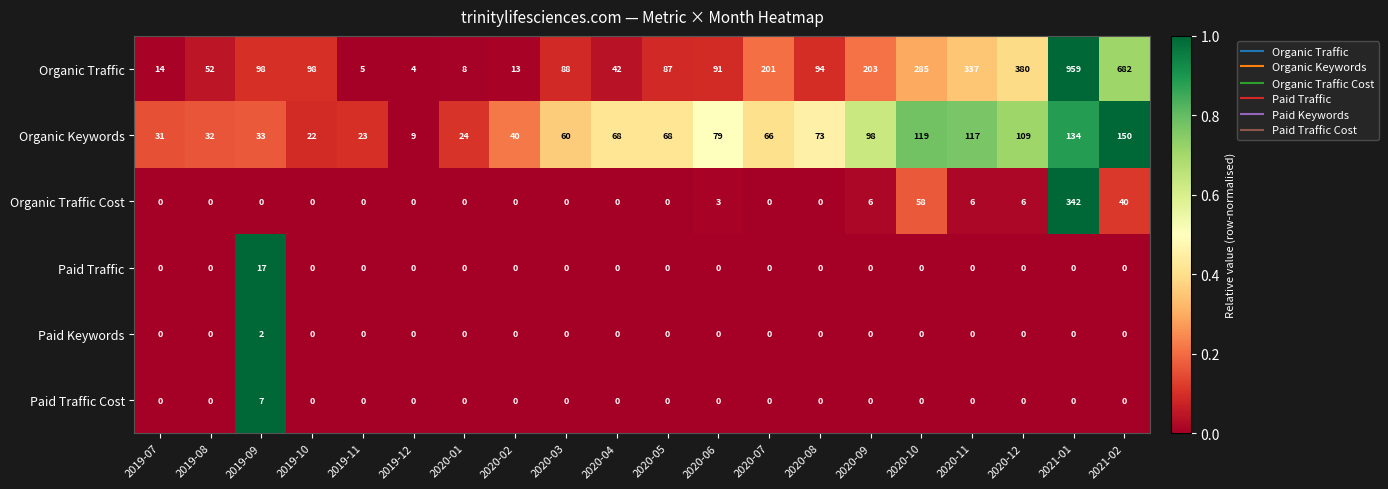

At which category does the chart reach its peak across all series?

2021-01